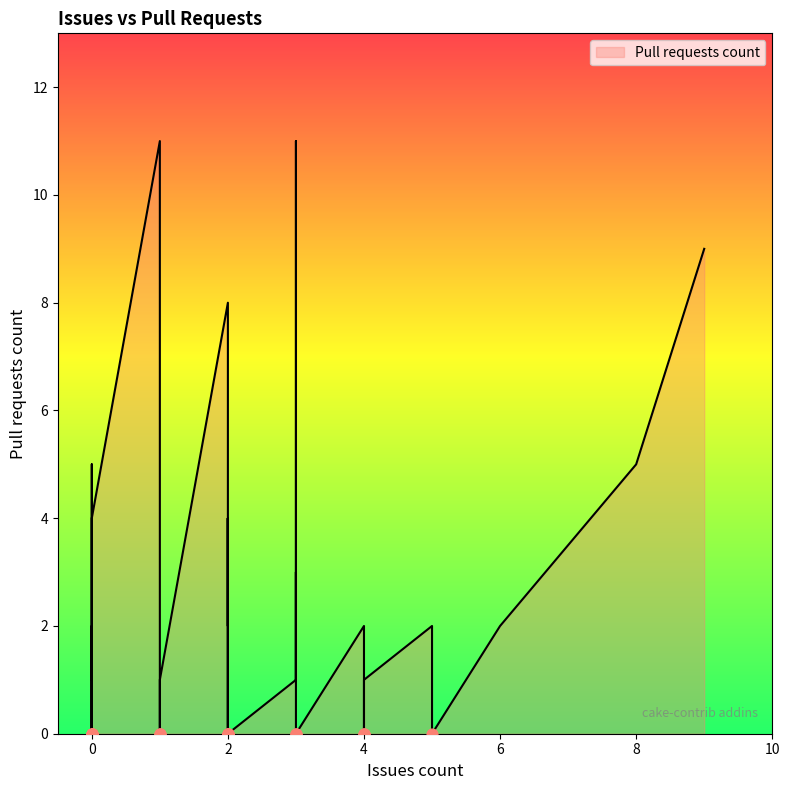

What is the change in value from 0 to 3?

+10